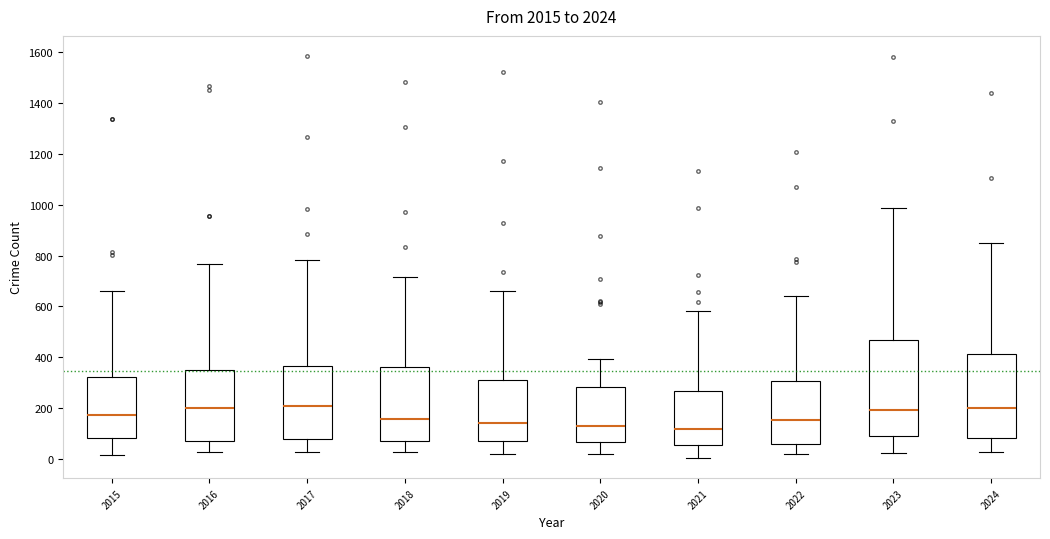

Comparing the boxes themselves (not the whiskers), which one is the tallest?

2023